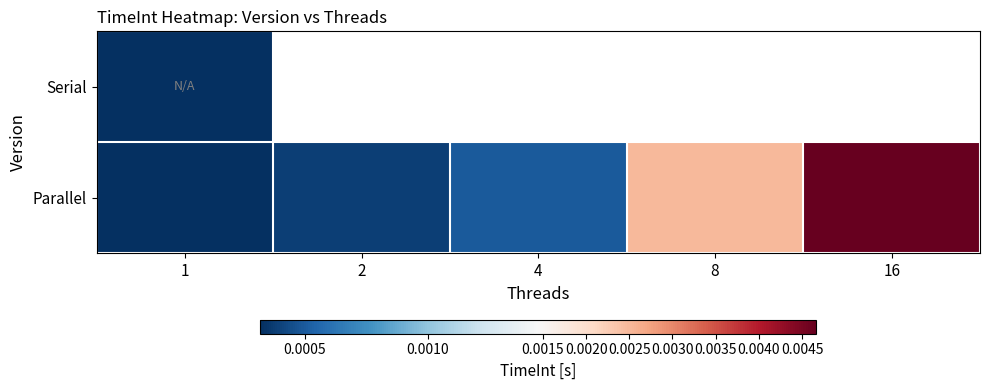

At which category does the chart reach its minimum across all series?

1